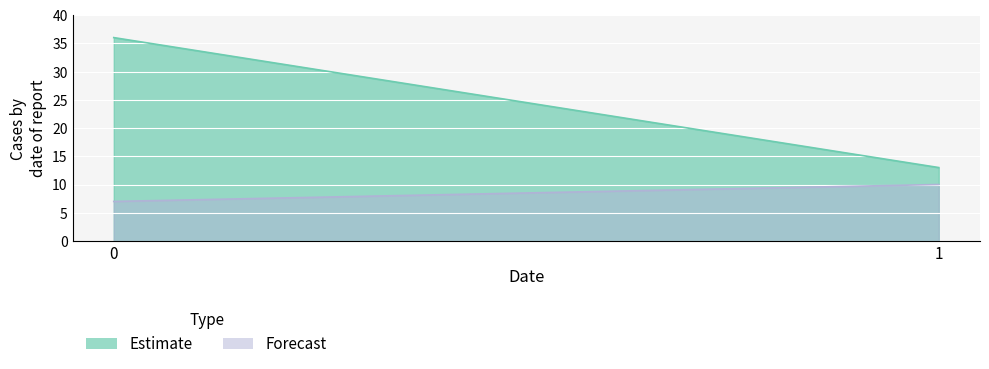

Is the value of Estimate at 1 greater than the value of Forecast at 0?

Yes